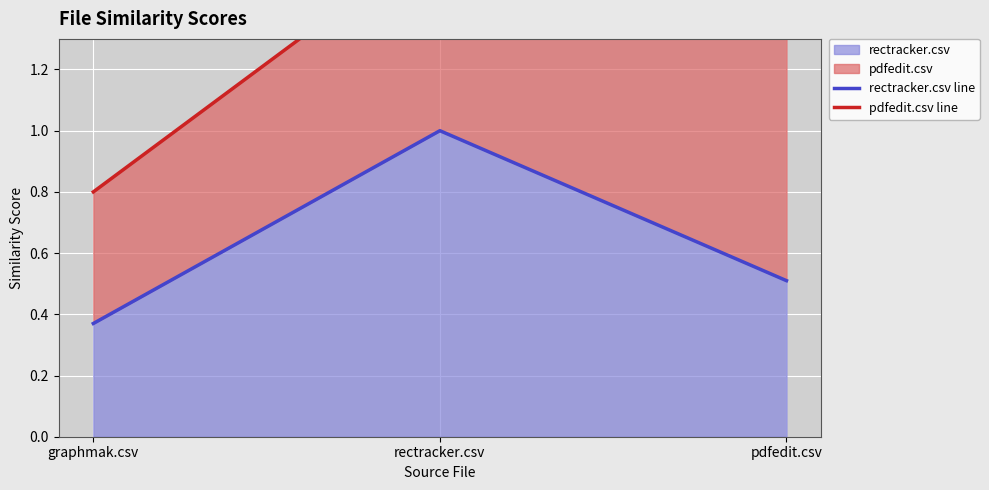

What is the label of the 2nd point from the right?

rectracker.csv